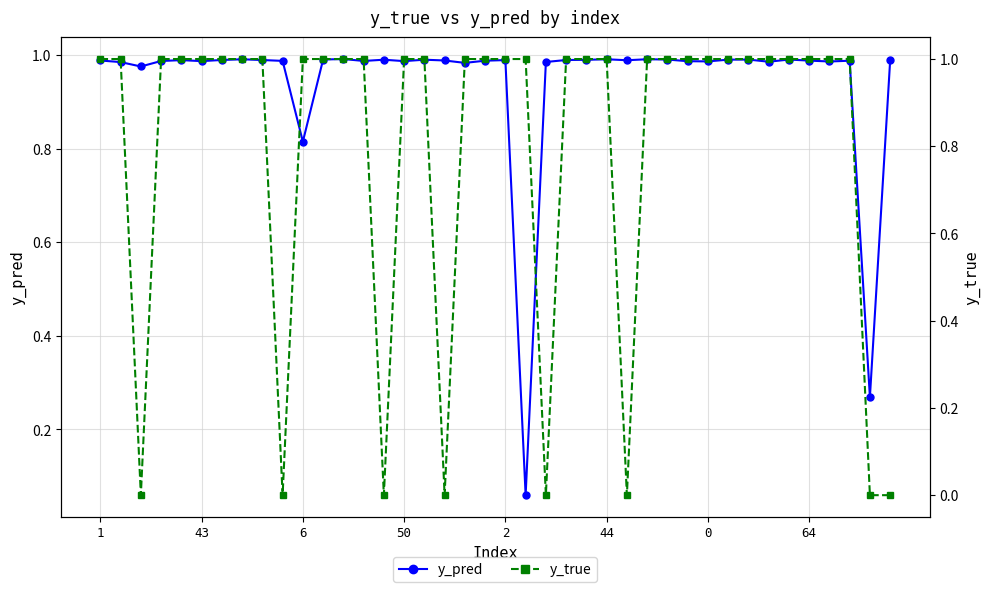

True or false: y_pred has more than 1 points higher than both neighbors.

True